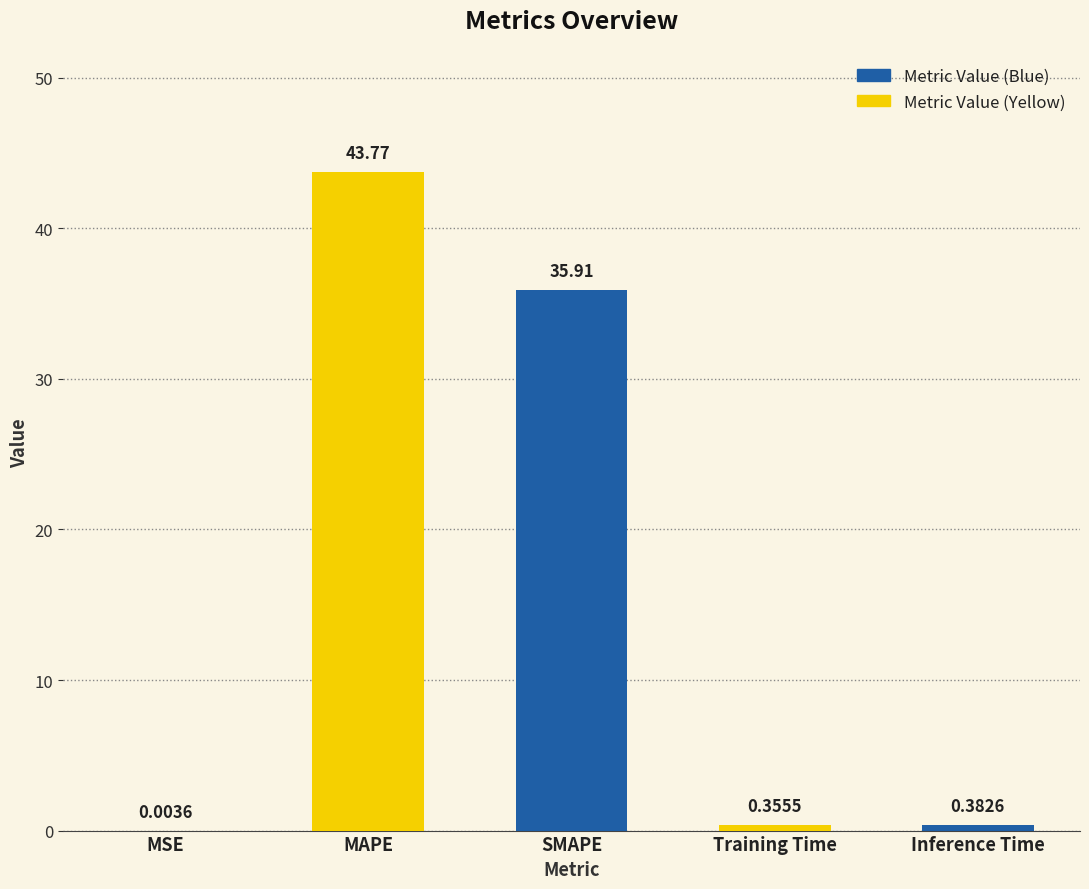

What is the sum of all values?

80.4